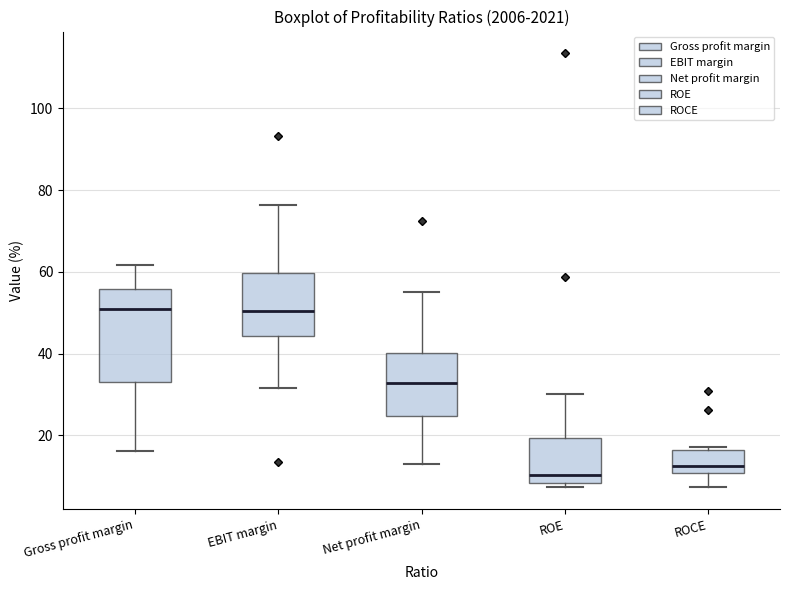

Which box is the tallest, from its lower edge to its upper edge?

Gross profit margin